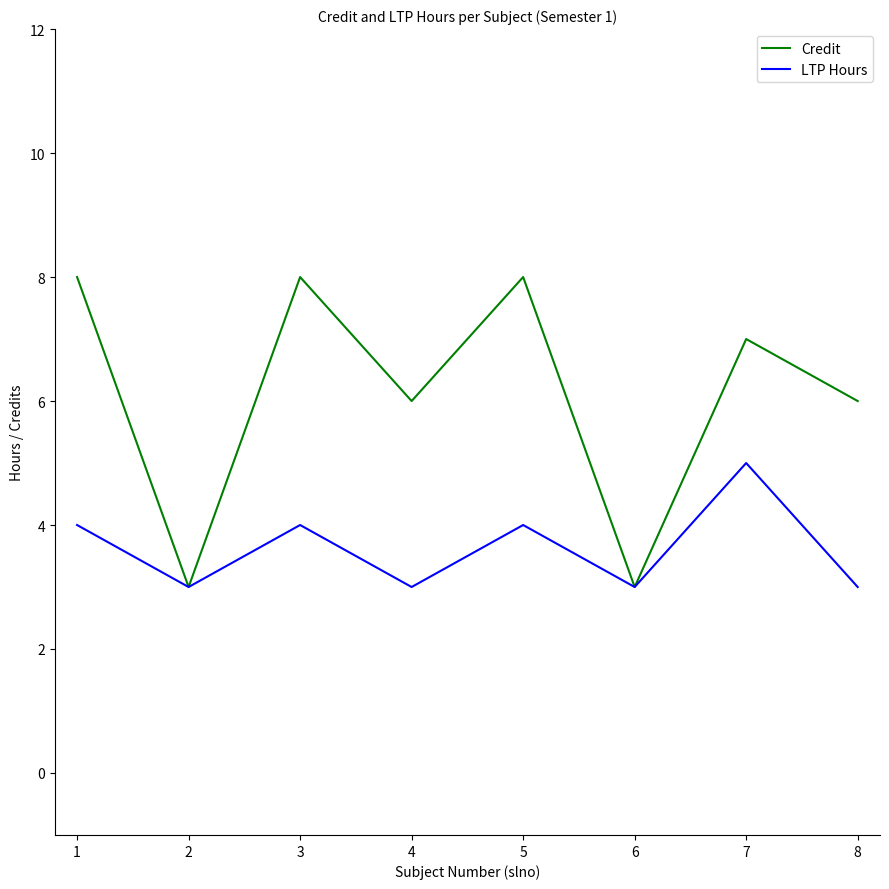

True or false: Credit has a value of 10 at 4.

False